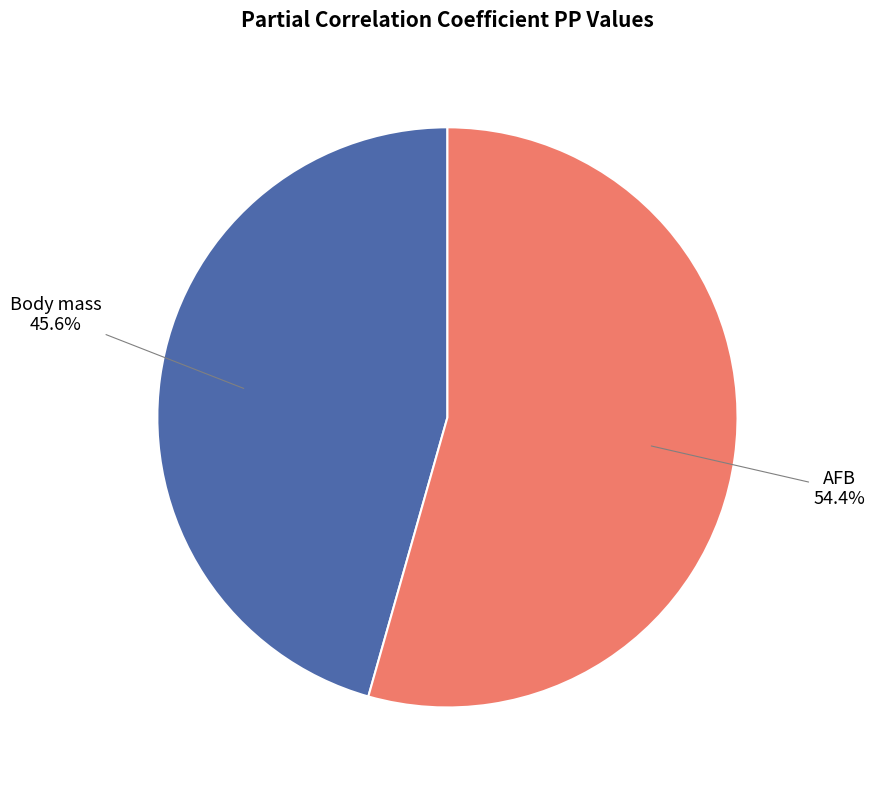

How many segments does this pie chart have?

2